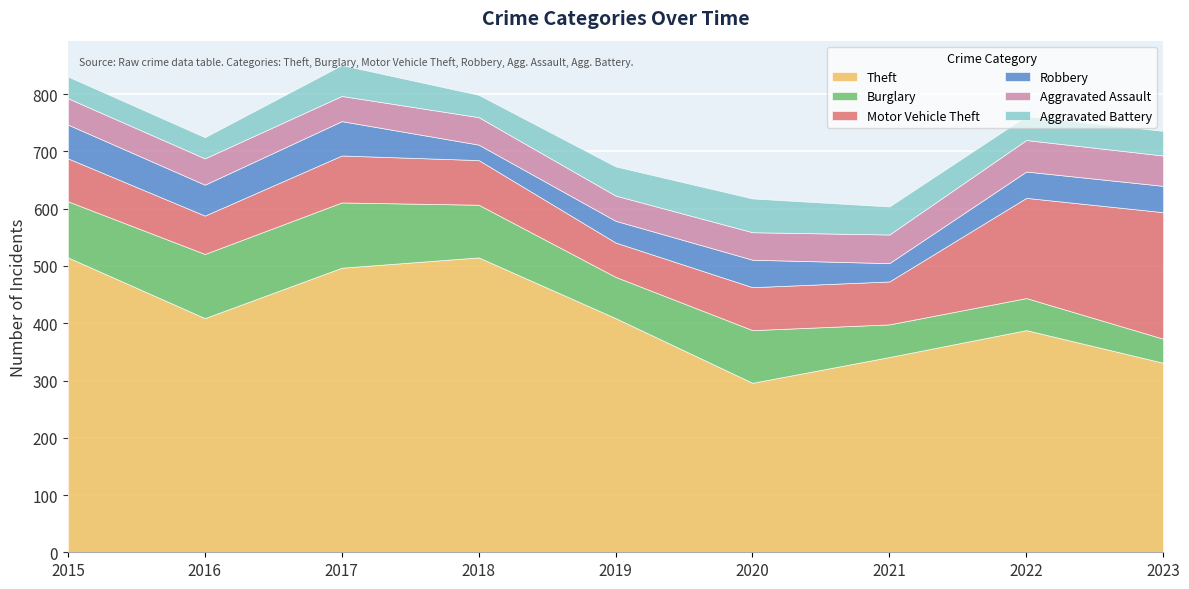

At which label does Burglary reach its minimum?

2023